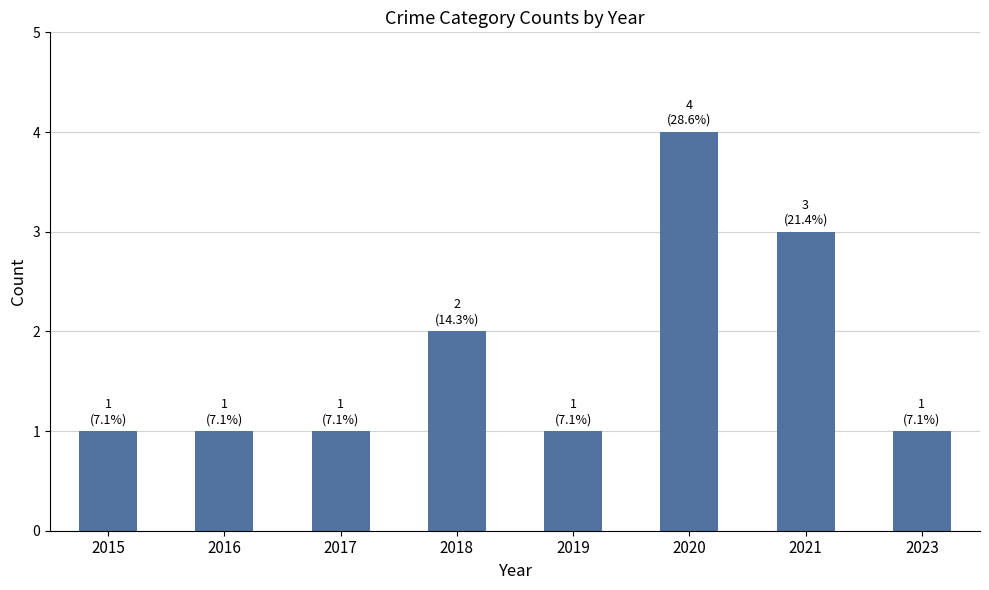

The chart shows a value of 3 at 2021. True or false?

True